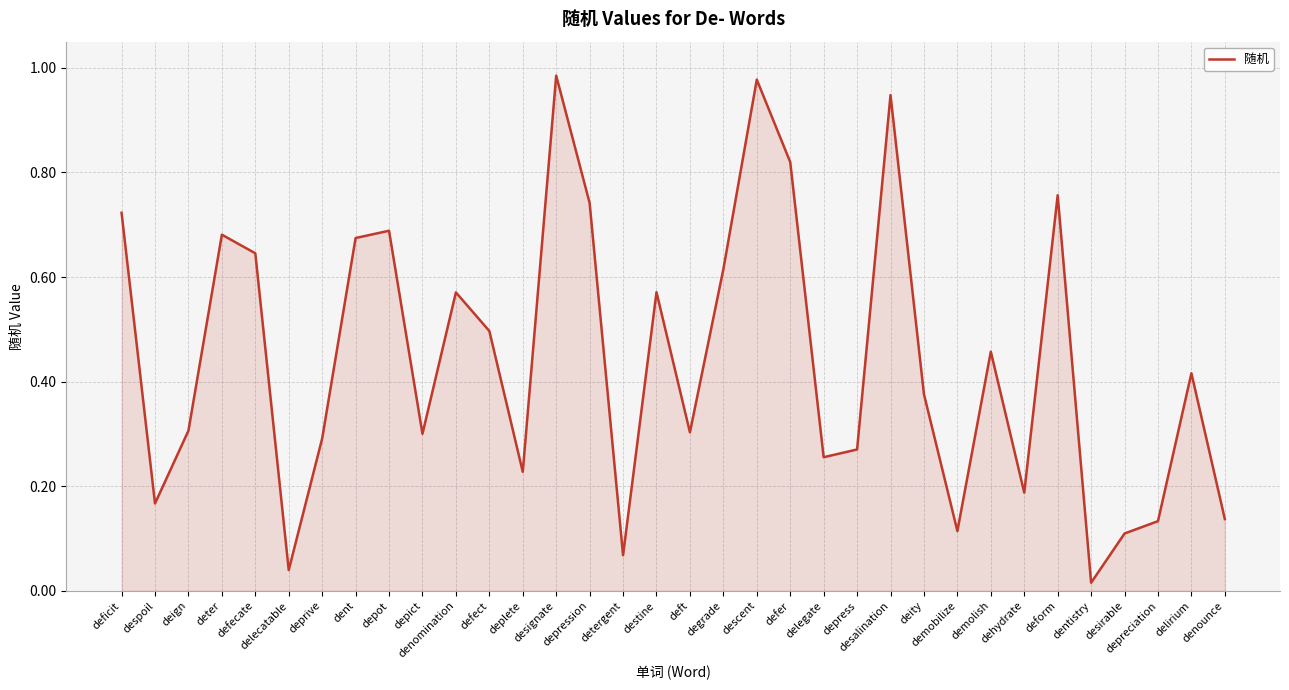

What position from the right is defer?

14